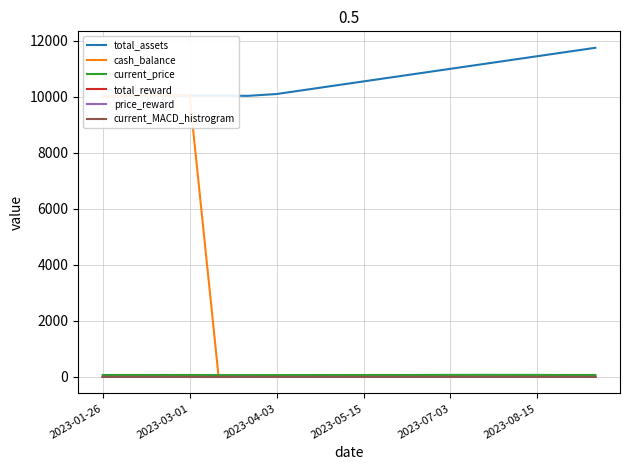

Reading left to right, extract all data points from this chart.

total_assets: 10000.0	10045.7	10045.7	10045.7	10045.7	10034.1	10100.0	10250.0	10400.0	10550.0	10700.0	10850.0	11000.0	11150.0	11300.0	11450.0	11600.0	11750.0
cash_balance: 10000.0	10045.7	10045.7	10045.7	9.7	9.7	9.7	9.7	9.7	9.7	9.7	9.7	9.7	9.7	9.7	9.7	9.7	9.7
current_price: 70.3	71.0	72.2	71.2	66.5	66.4	67.5	68.0	69.0	70.0	71.0	72.0	73.0	74.0	73.5	72.5	71.5	70.5
total_reward: 0.0	0.0	0.0	0.0	0.0	0.0	0.0	0.0	0.0	0.0	0.0	0.0	0.0	0.0	0.0	0.0	0.0	0.0
price_reward: 0.0	0.0	0.0	0.0	0.0	-0.0	0.0	-0.0	0.0	-0.0	0.0	-0.0	0.0	-0.0	-0.0	-0.0	-0.0	-0.0
current_MACD_histrogram: 0.0	-0.1	-0.0	-0.2	-0.5	-0.1	-0.1	-0.0	0.0	0.0	0.1	0.0	0.0	0.0	-0.0	-0.0	-0.0	-0.0